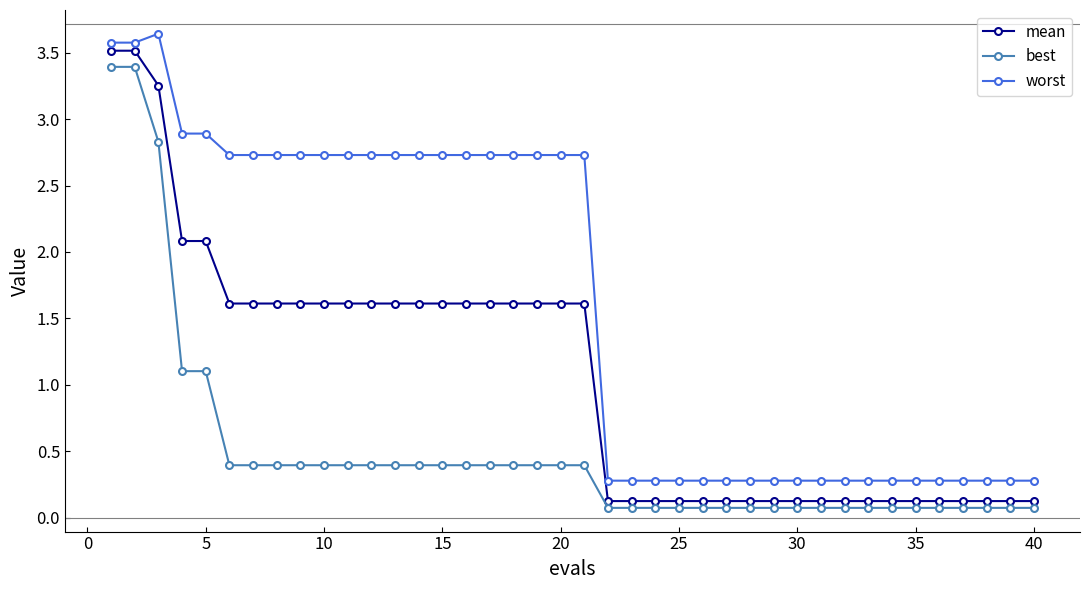

Which series has the largest total across all categories?

worst